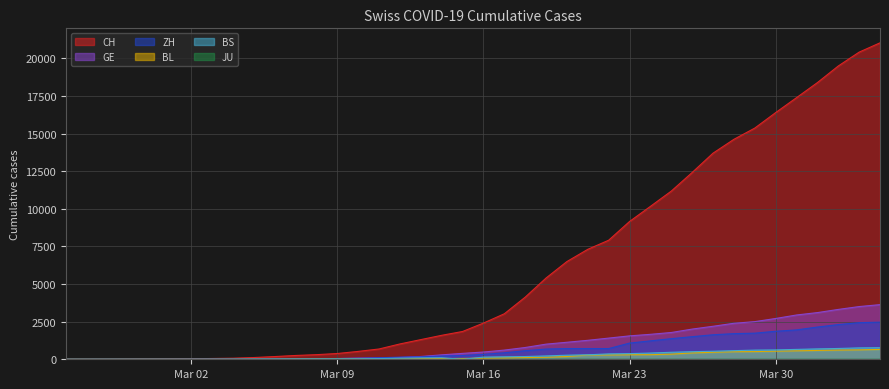

True or false: BS has more than 2 interior local peaks.

False